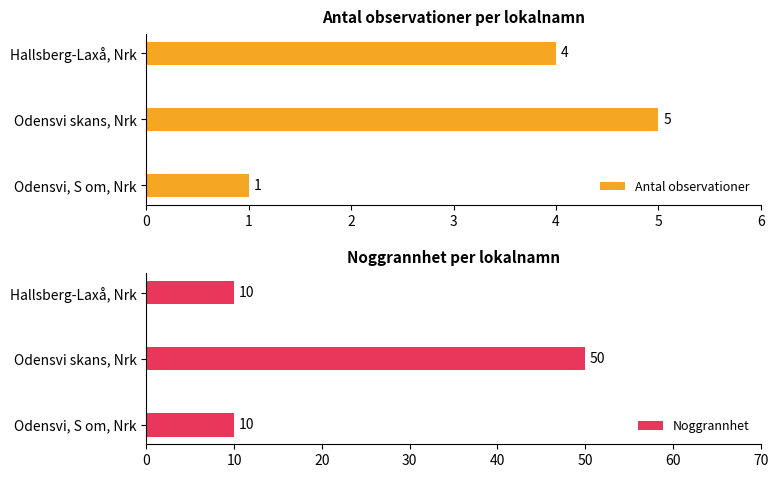

How many groups of bars are there?

3